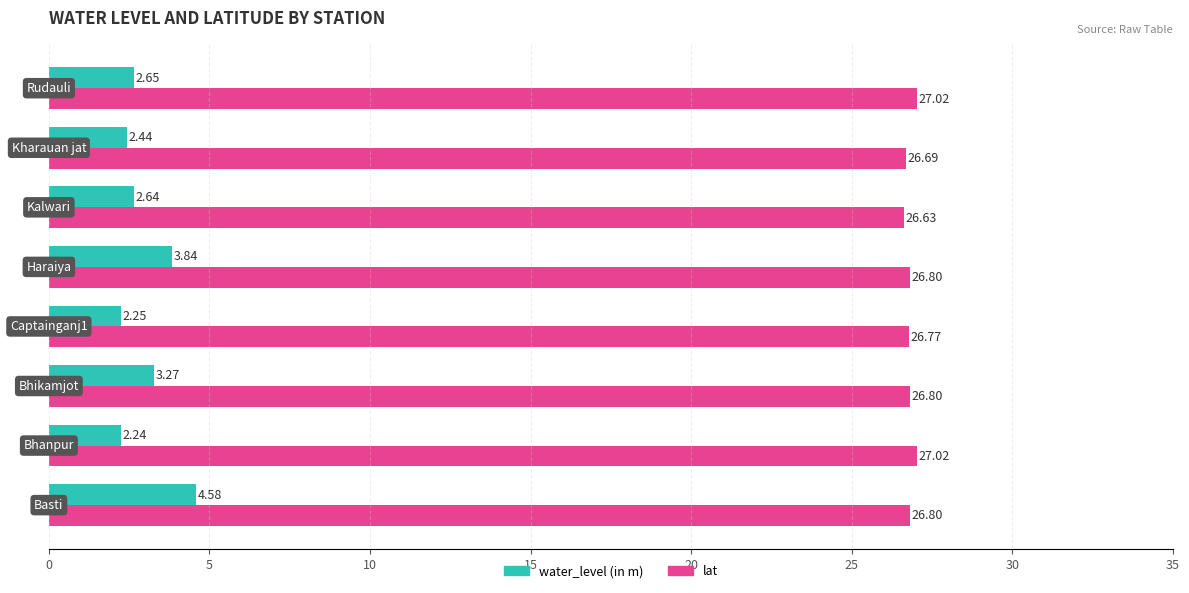

Which series has the largest total across all categories?

lat